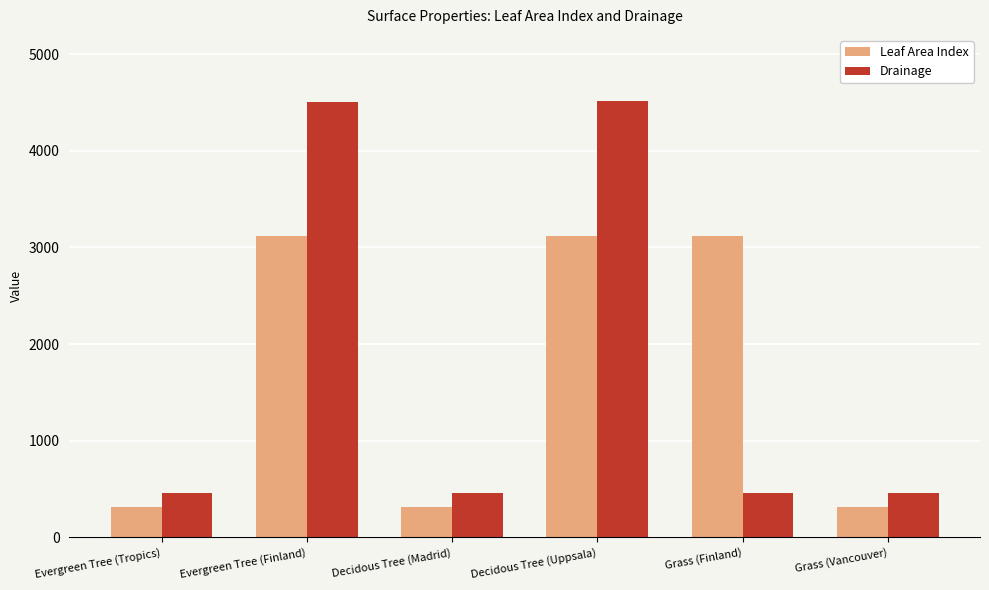

What is the label of the 5th bar from the left?

Grass (Finland)